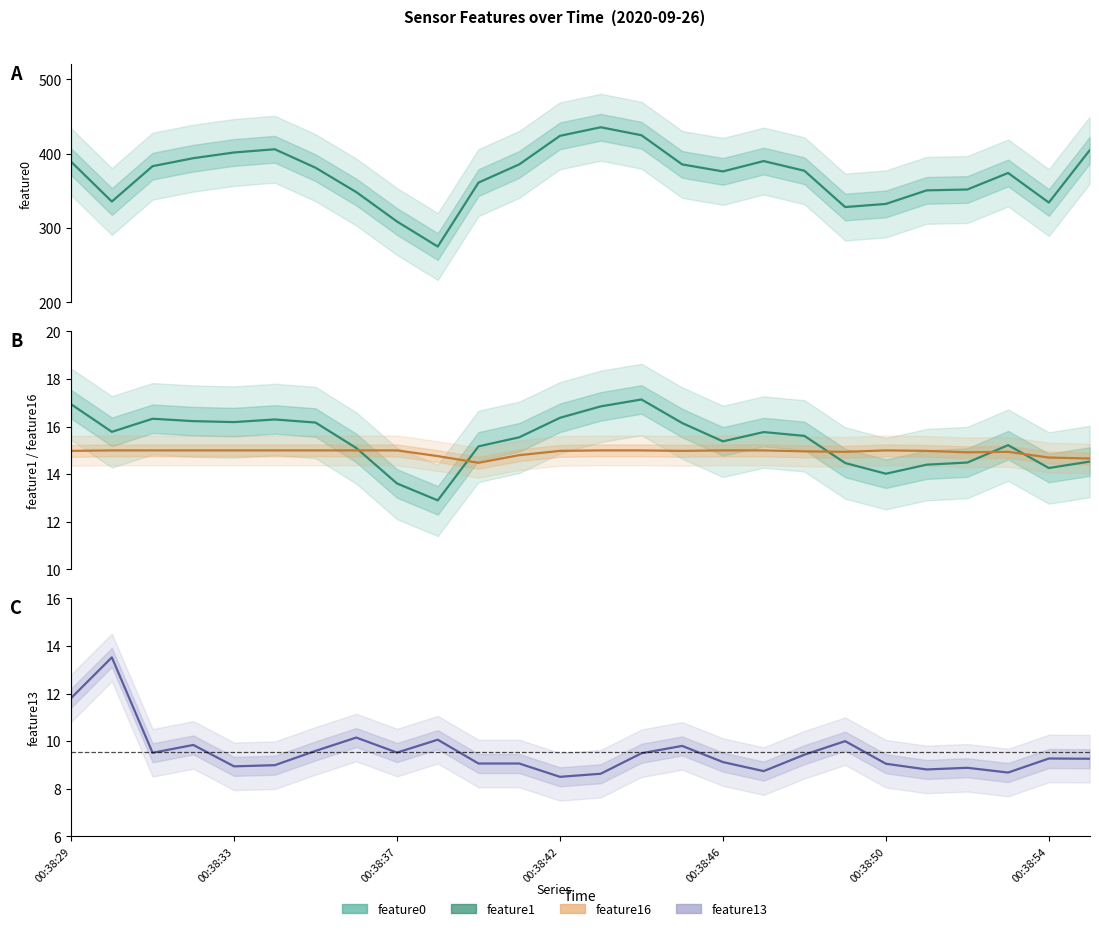

True or false: feature16 and feature0 cross at least once.

False